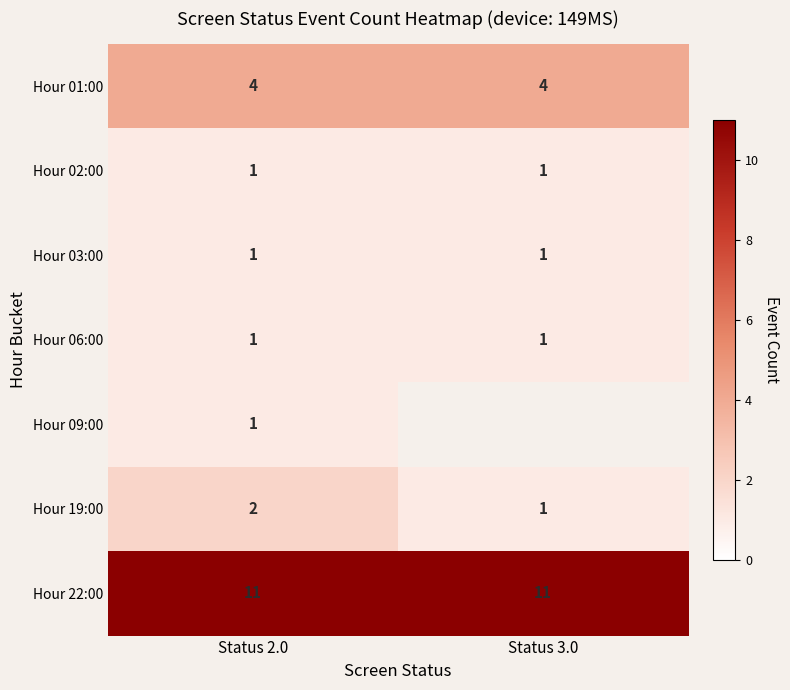

What is the spread (max minus min) of values at Status 2.0?

10